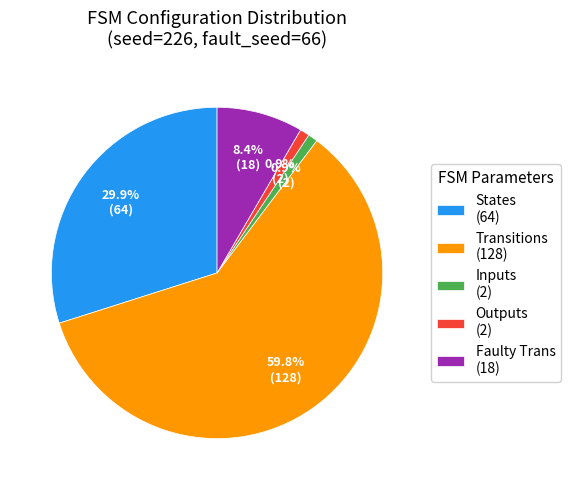

What is the total percentage of Inputs (2) and Faulty Trans (18)?

9.3%